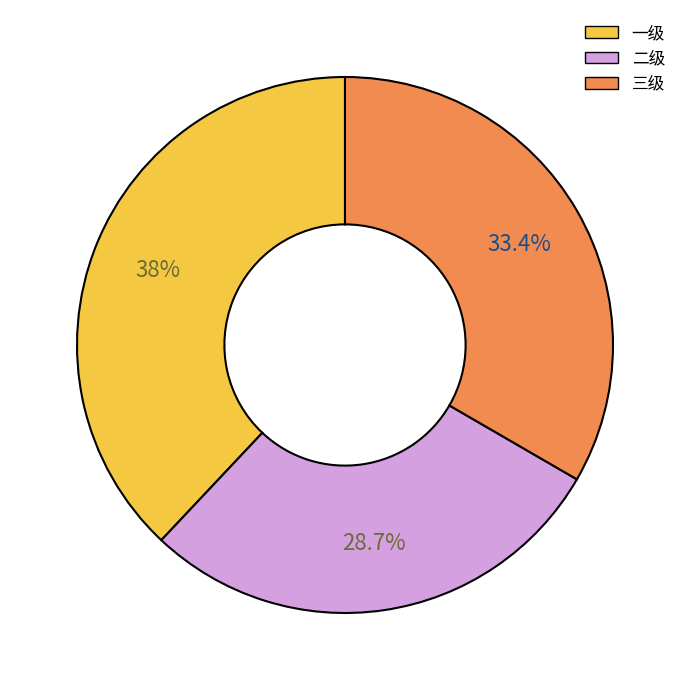

True or false: 一级 accounts for 38% of the total.

True